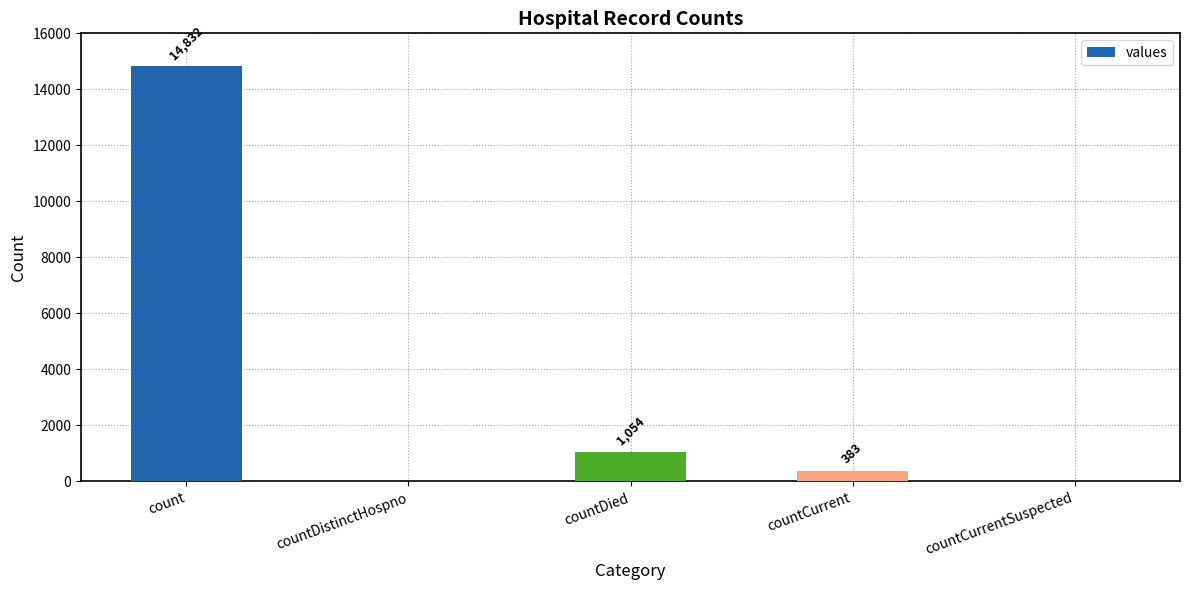

Between countDied and countCurrent, which is larger?

countDied